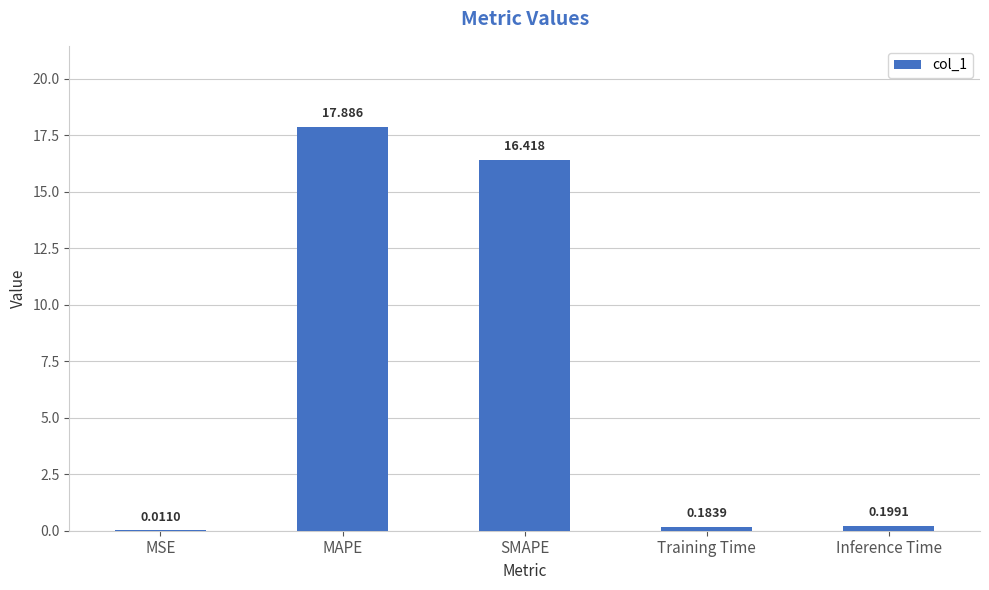

Between MAPE and Inference Time, which is larger?

MAPE